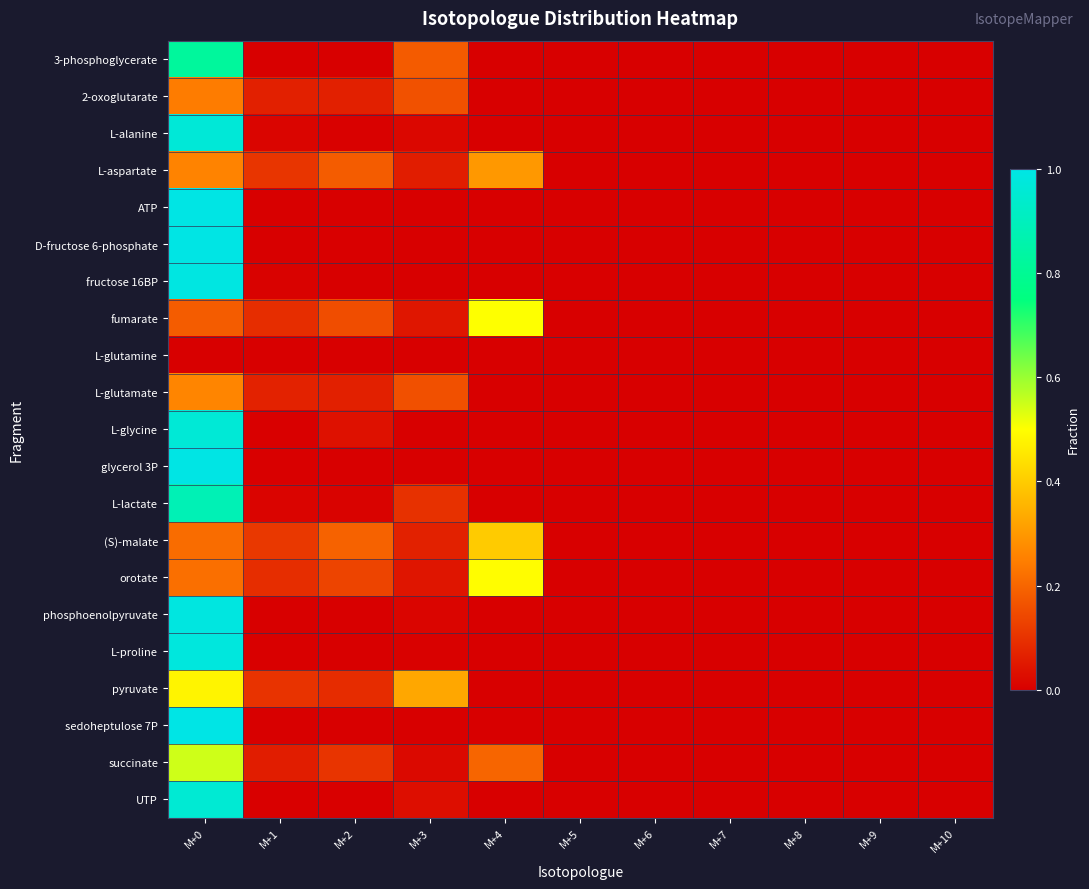

Reading right to left, extract all data points from this chart.

3-phosphoglycerate: M+10=0.0	M+9=0.0	M+8=0.0	M+7=0.0	M+6=0.0	M+5=0.0	M+4=0.0	M+3=0.2	M+2=0.0	M+1=0.0	M+0=0.8
2-oxoglutarate: M+10=0.0	M+9=0.0	M+8=0.0	M+7=0.0	M+6=0.0	M+5=0.0	M+4=0.0	M+3=0.2	M+2=0.1	M+1=0.1	M+0=0.2
L-alanine: M+10=0.0	M+9=0.0	M+8=0.0	M+7=0.0	M+6=0.0	M+5=0.0	M+4=0.0	M+3=0.0	M+2=0.0	M+1=0.0	M+0=1.0
L-aspartate: M+10=0.0	M+9=0.0	M+8=0.0	M+7=0.0	M+6=0.0	M+5=0.0	M+4=0.3	M+3=0.1	M+2=0.2	M+1=0.1	M+0=0.3
ATP: M+10=0.0	M+9=0.0	M+8=0.0	M+7=0.0	M+6=0.0	M+5=0.0	M+4=0.0	M+3=0.0	M+2=0.0	M+1=0.0	M+0=1.0
D-fructose 6-phosphate: M+10=0.0	M+9=0.0	M+8=0.0	M+7=0.0	M+6=0.0	M+5=0.0	M+4=0.0	M+3=0.0	M+2=0.0	M+1=0.0	M+0=1.0
fructose 16BP: M+10=0.0	M+9=0.0	M+8=0.0	M+7=0.0	M+6=0.0	M+5=0.0	M+4=0.0	M+3=0.0	M+2=0.0	M+1=0.0	M+0=1.0
fumarate: M+10=0.0	M+9=0.0	M+8=0.0	M+7=0.0	M+6=0.0	M+5=0.0	M+4=0.5	M+3=0.0	M+2=0.2	M+1=0.1	M+0=0.2
L-glutamine: M+10=0.0	M+9=0.0	M+8=0.0	M+7=0.0	M+6=0.0	M+5=0.0	M+4=0.0	M+3=0.0	M+2=0.0	M+1=0.0	M+0=0.0
L-glutamate: M+10=0.0	M+9=0.0	M+8=0.0	M+7=0.0	M+6=0.0	M+5=0.0	M+4=0.0	M+3=0.2	M+2=0.1	M+1=0.1	M+0=0.3
L-glycine: M+10=0.0	M+9=0.0	M+8=0.0	M+7=0.0	M+6=0.0	M+5=0.0	M+4=0.0	M+3=0.0	M+2=0.0	M+1=0.0	M+0=1.0
glycerol 3P: M+10=0.0	M+9=0.0	M+8=0.0	M+7=0.0	M+6=0.0	M+5=0.0	M+4=0.0	M+3=0.0	M+2=0.0	M+1=0.0	M+0=1.0
L-lactate: M+10=0.0	M+9=0.0	M+8=0.0	M+7=0.0	M+6=0.0	M+5=0.0	M+4=0.0	M+3=0.1	M+2=0.0	M+1=0.0	M+0=0.9
(S)-malate: M+10=0.0	M+9=0.0	M+8=0.0	M+7=0.0	M+6=0.0	M+5=0.0	M+4=0.4	M+3=0.1	M+2=0.2	M+1=0.1	M+0=0.2
orotate: M+10=0.0	M+9=0.0	M+8=0.0	M+7=0.0	M+6=0.0	M+5=0.0	M+4=0.5	M+3=0.0	M+2=0.1	M+1=0.1	M+0=0.2
phosphoenolpyruvate: M+10=0.0	M+9=0.0	M+8=0.0	M+7=0.0	M+6=0.0	M+5=0.0	M+4=0.0	M+3=0.0	M+2=0.0	M+1=0.0	M+0=1.0
L-proline: M+10=0.0	M+9=0.0	M+8=0.0	M+7=0.0	M+6=0.0	M+5=0.0	M+4=0.0	M+3=0.0	M+2=0.0	M+1=0.0	M+0=1.0
pyruvate: M+10=0.0	M+9=0.0	M+8=0.0	M+7=0.0	M+6=0.0	M+5=0.0	M+4=0.0	M+3=0.3	M+2=0.1	M+1=0.1	M+0=0.5
sedoheptulose 7P: M+10=0.0	M+9=0.0	M+8=0.0	M+7=0.0	M+6=0.0	M+5=0.0	M+4=0.0	M+3=0.0	M+2=0.0	M+1=0.0	M+0=1.0
succinate: M+10=0.0	M+9=0.0	M+8=0.0	M+7=0.0	M+6=0.0	M+5=0.0	M+4=0.2	M+3=0.0	M+2=0.1	M+1=0.1	M+0=0.5
UTP: M+10=0.0	M+9=0.0	M+8=0.0	M+7=0.0	M+6=0.0	M+5=0.0	M+4=0.0	M+3=0.0	M+2=0.0	M+1=0.0	M+0=1.0